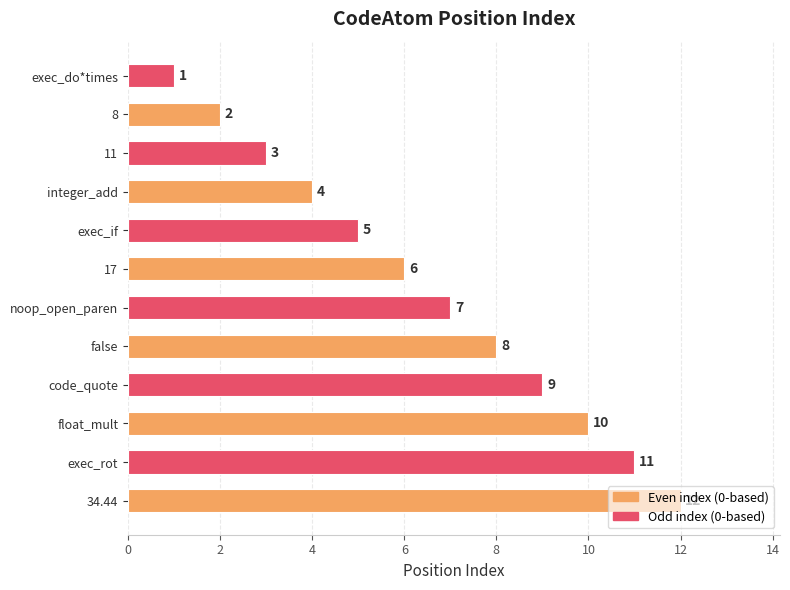

What is the difference between the maximum and minimum values?

11